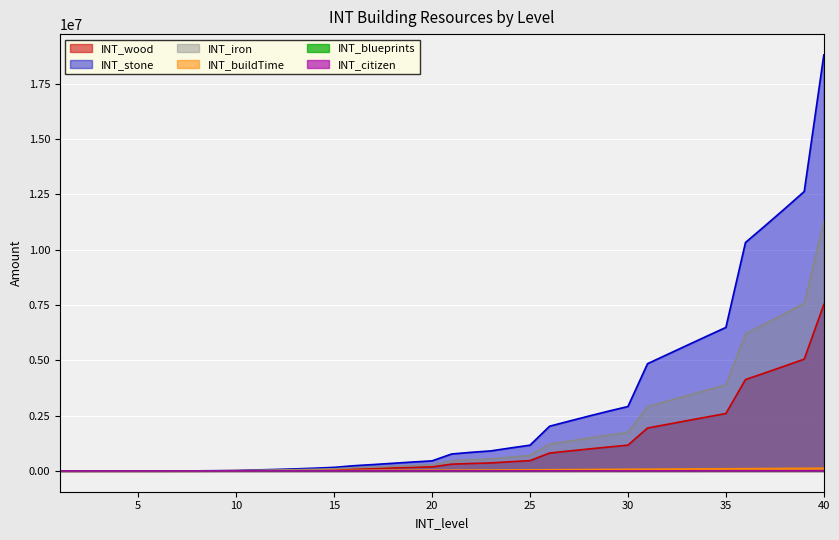

At how many categories does at least one series exceed 78484?

28